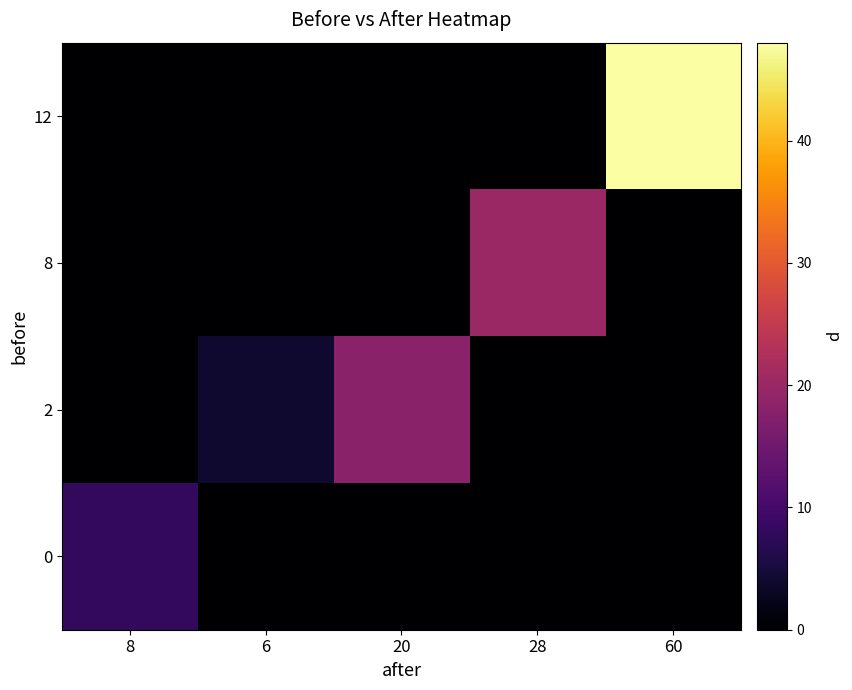

Reading left to right, list all the values displayed in this chart.

0: 8=8	6=0	20=0	28=0	60=0
2: 8=0	6=4	20=18	28=0	60=0
8: 8=0	6=0	20=0	28=20	60=0
12: 8=0	6=0	20=0	28=0	60=48